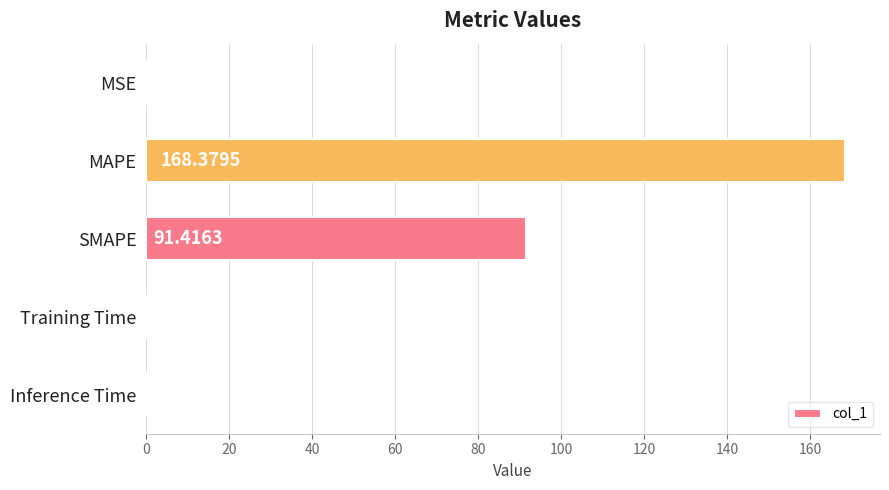

Where is the data nearest to the value 84?

SMAPE